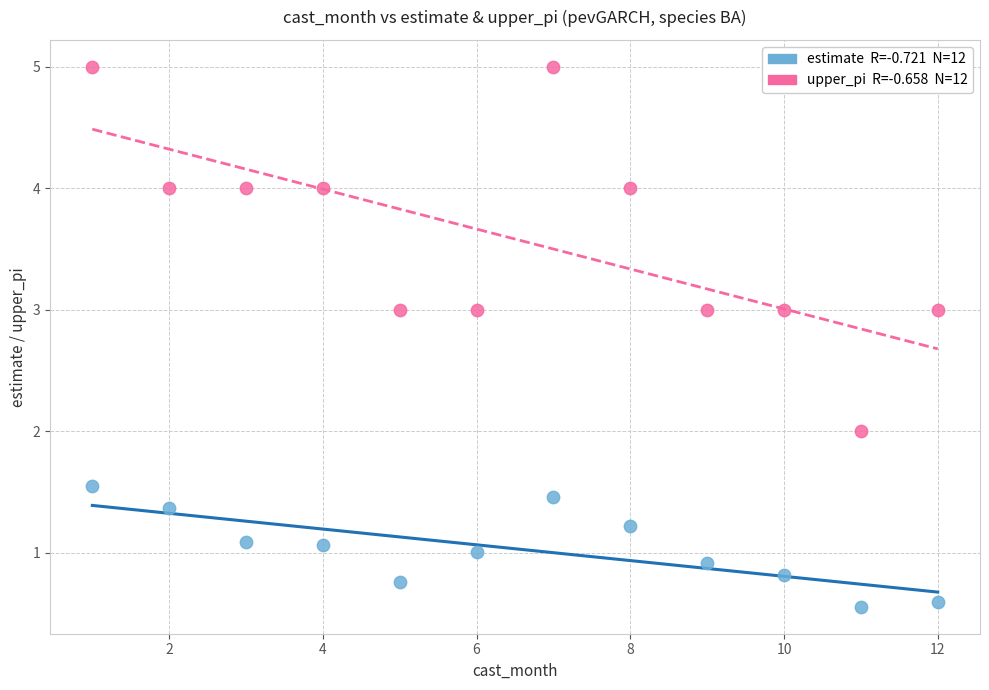

Across all data points, what is the range of Y values (max minus min)?

4.4